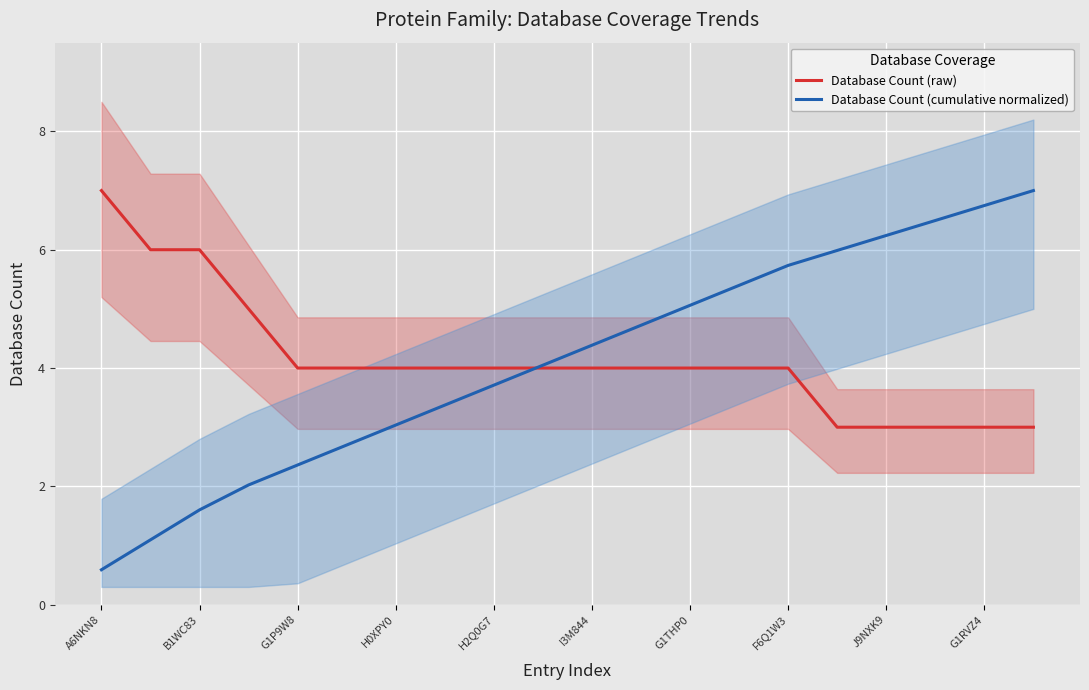

Is it true that Database Count (cumulative normalized) equals 0.6 at A6NKN8?

True